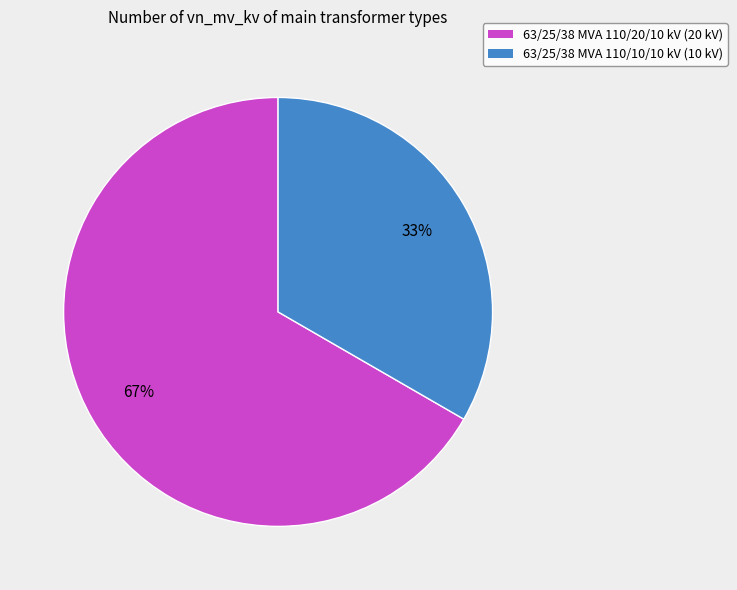

Is there any slice that represents more than half of the pie?

Yes